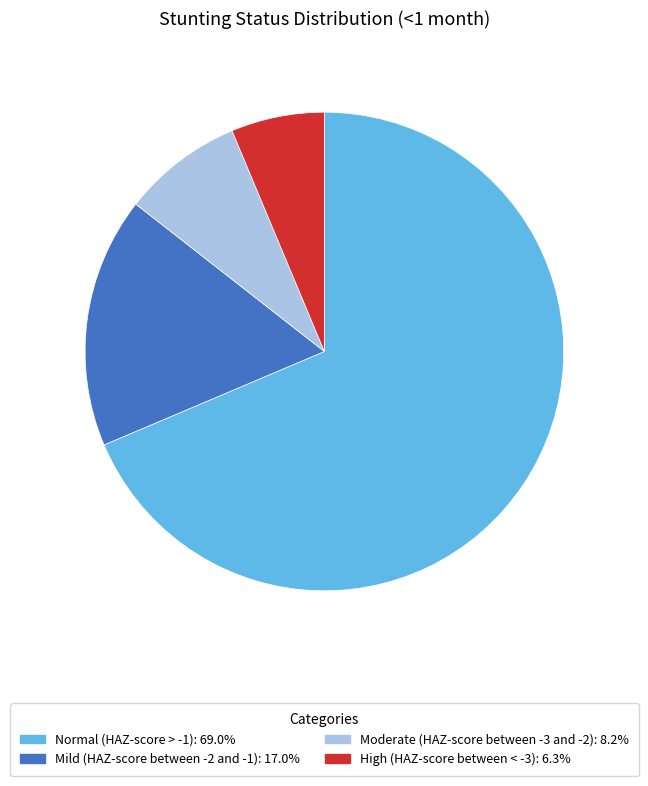

Which has a higher value, Mild (HAZ-score between -2 and -1) or High (HAZ-score between < -3)?

Mild (HAZ-score between -2 and -1)